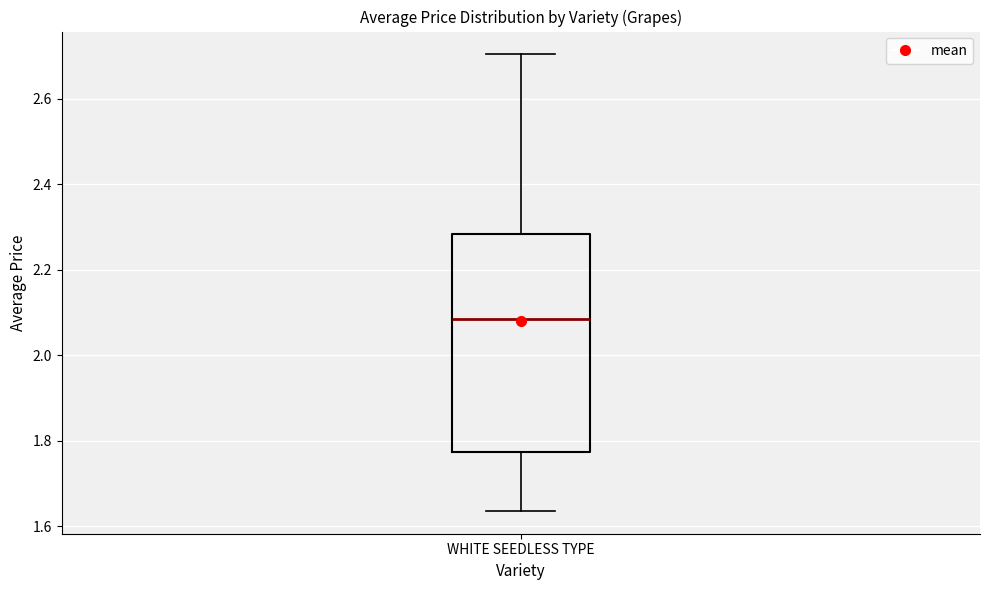

Transcribe this box plot: give where the median line is, the range the box spans, and where the two whiskers end, as read against the y-axis. The values are not printed on the chart, so give them approximately, as read against the axis.

median 2.08, box 1.78 to 2.28, whiskers 1.64 to 2.70